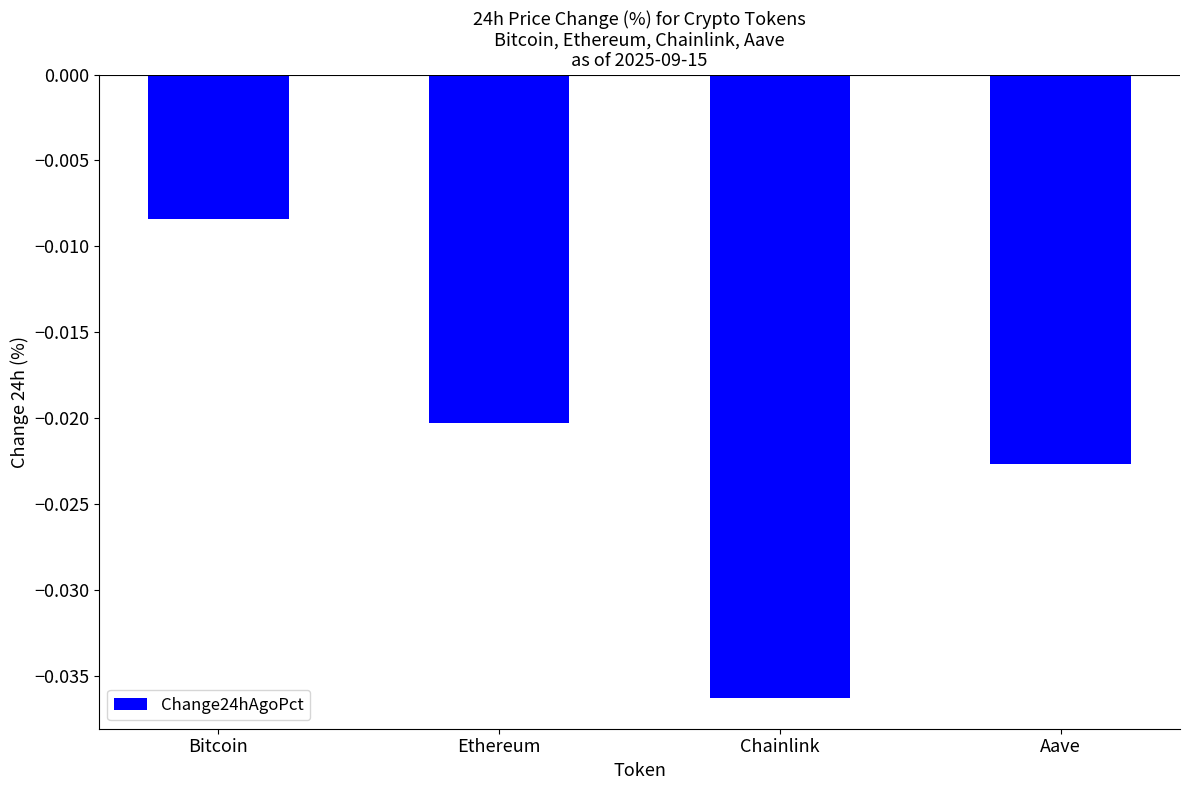

How many bars are there in total?

4